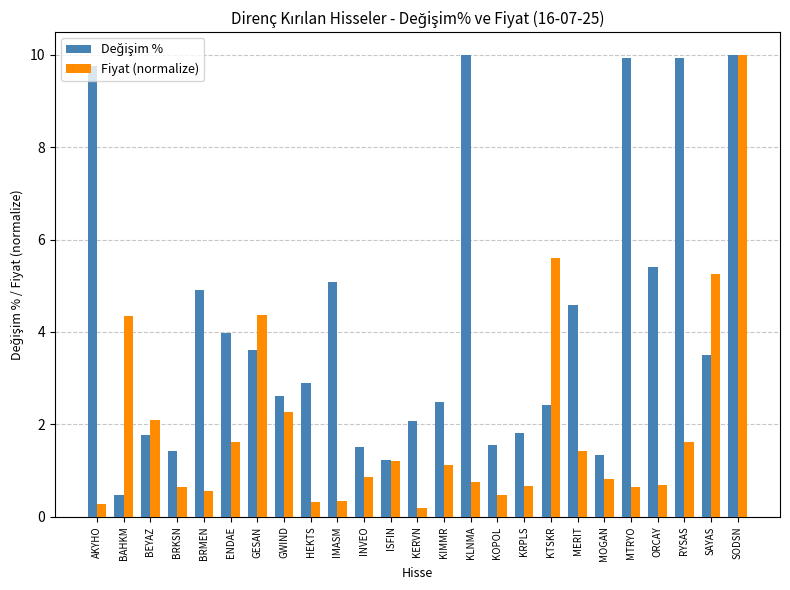

How many data points does each series have?

25